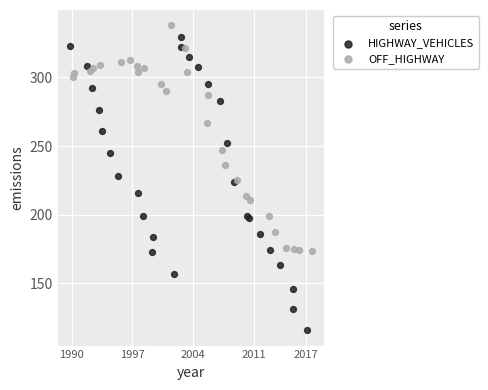

Which series reaches the minimum Y coordinate?

HIGHWAY_VEHICLES